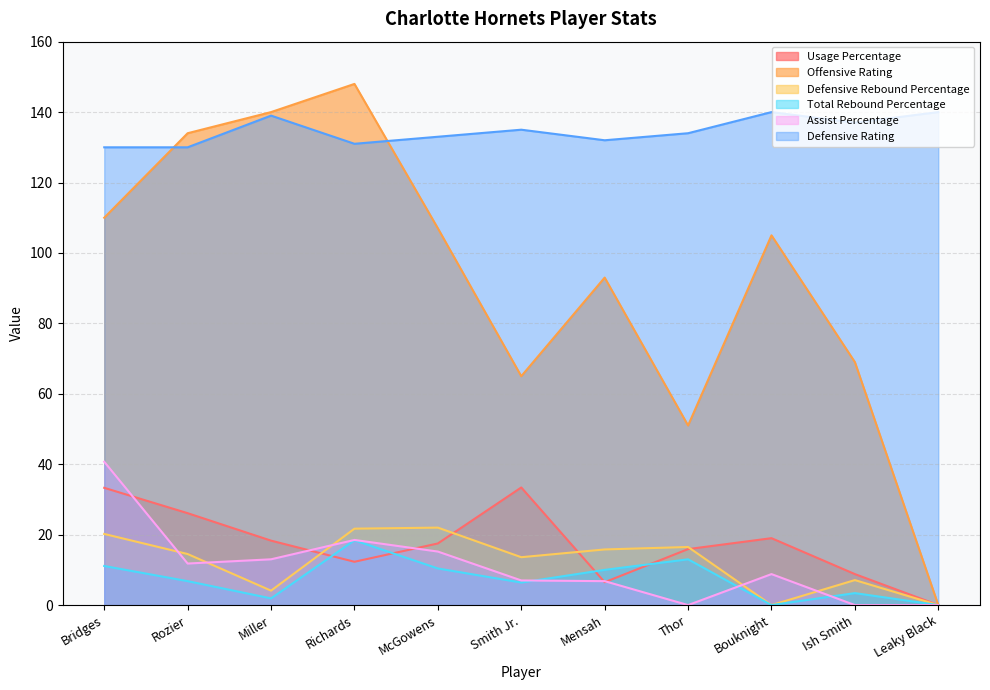

What is the difference between the highest and lowest values at Smith Jr.?

128.6